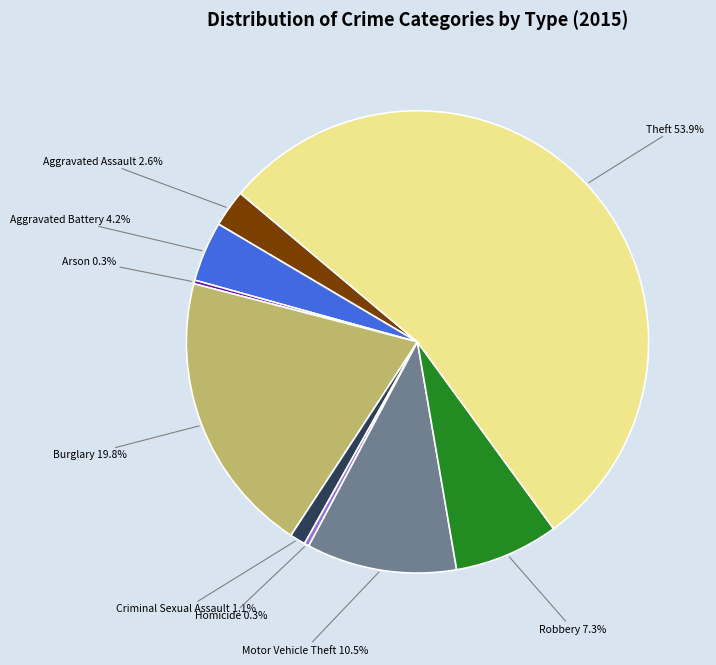

To the nearest percent, what is the difference between the Aggravated Assault and Theft slice percentages?

51%